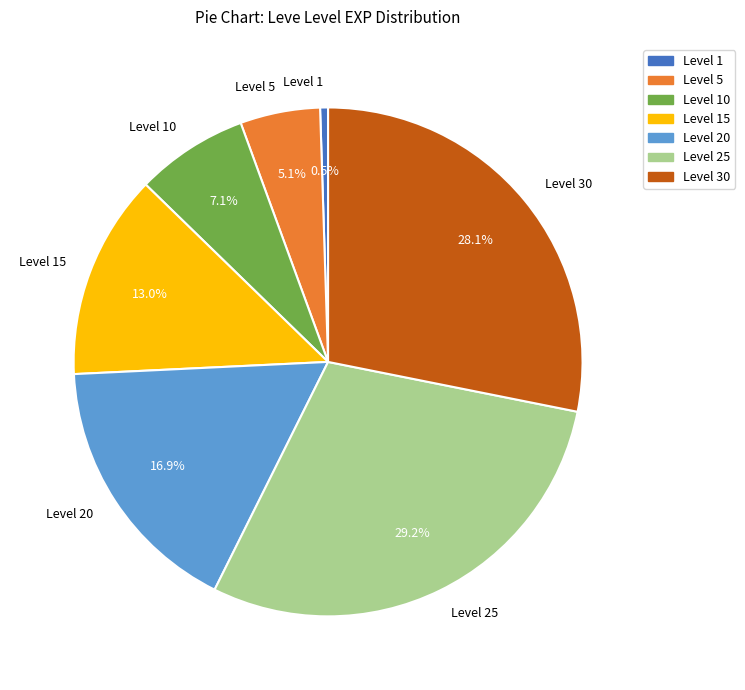

What percentage do Level 5 and Level 10 together represent?

12.2%